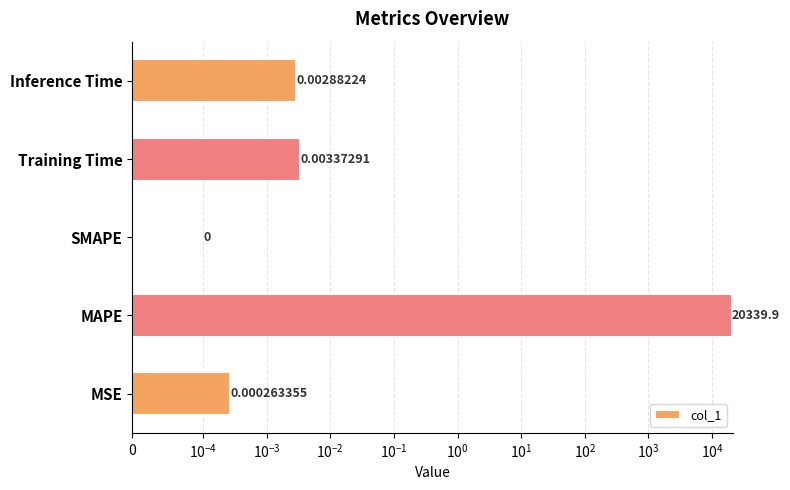

Does the chart contain any negative values?

No